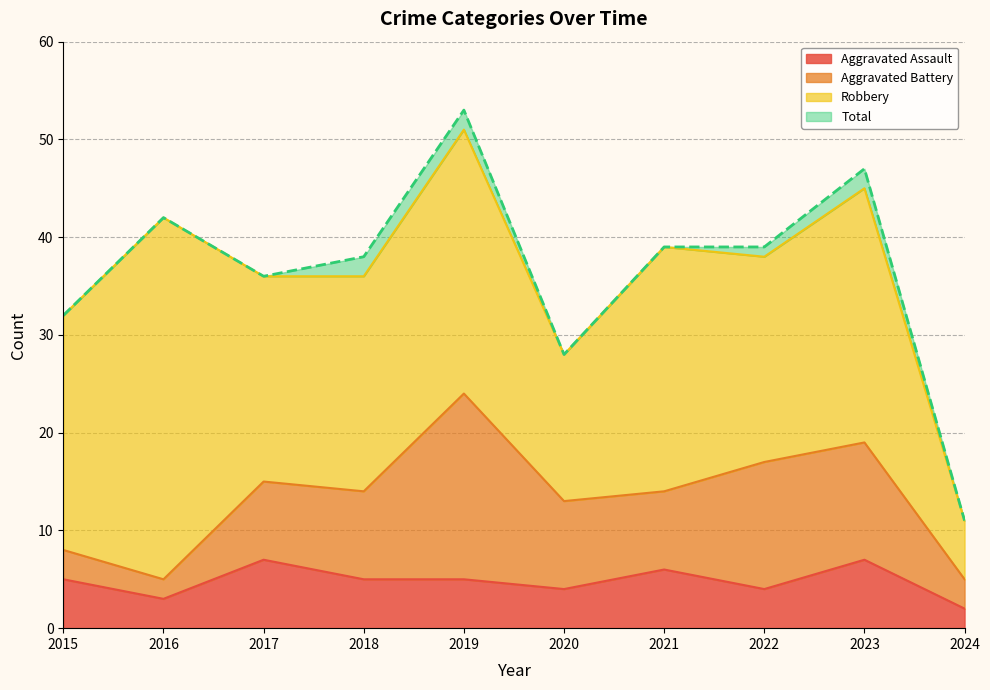

Which series changed the most between 2019 and 2024?

Total